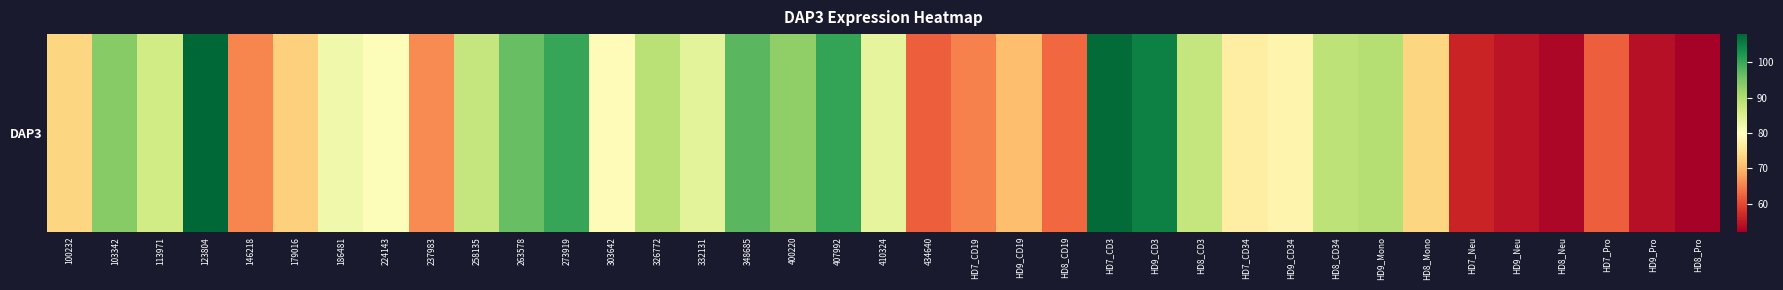

How many distinct data groups are displayed?

1